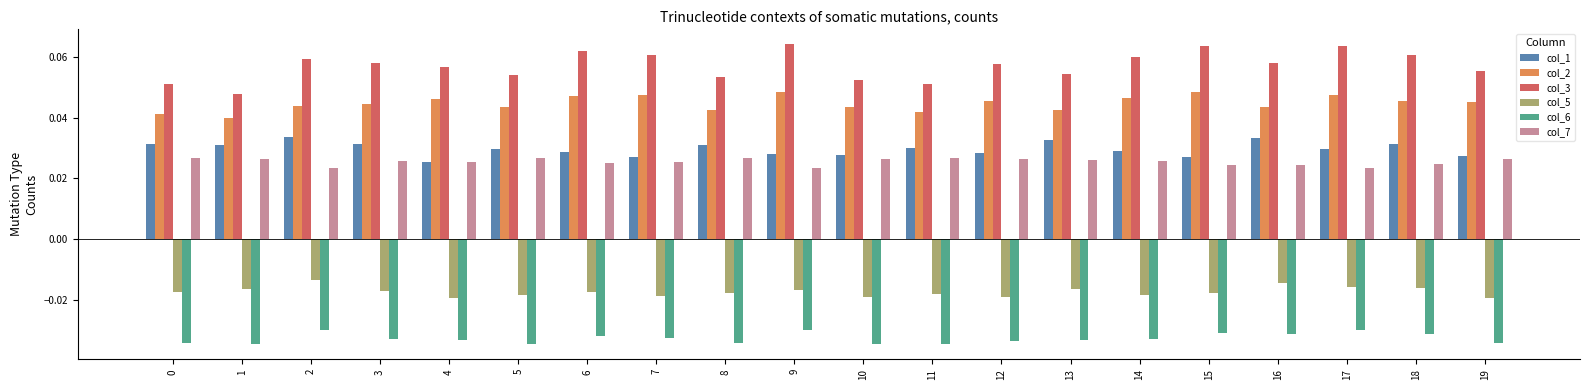

How many col_1 values are between 0 and 1?

20